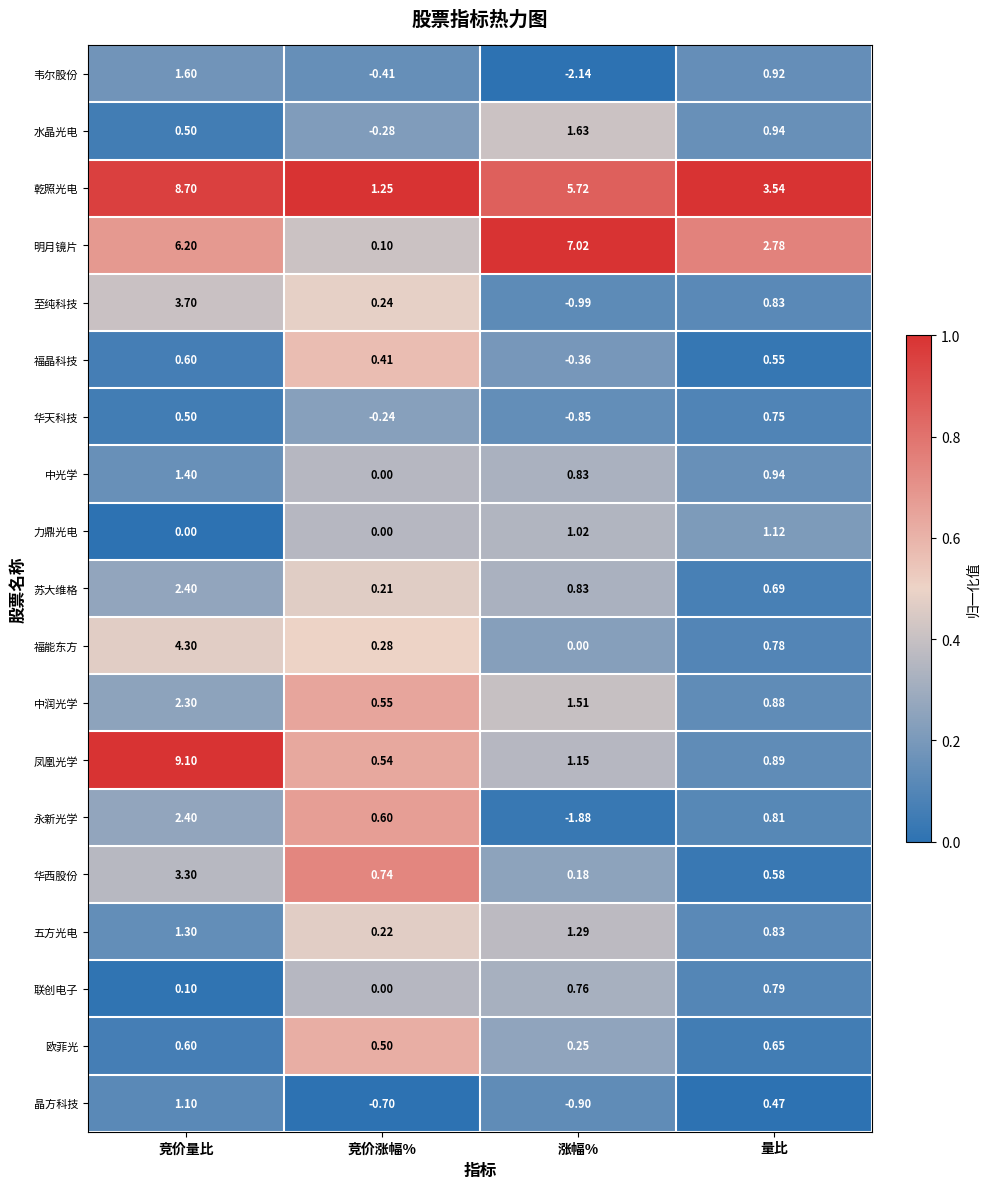

At which label does 至纯科技 first exceed 0?

竞价量比